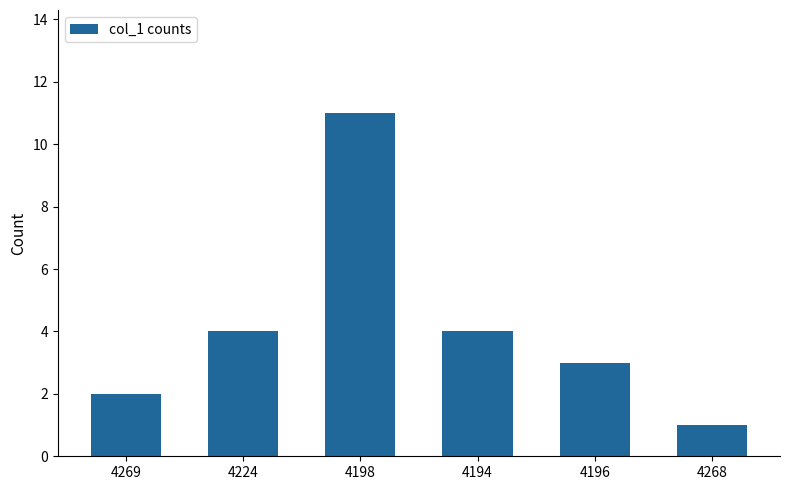

What is the value of the 1st bar from the left?

2